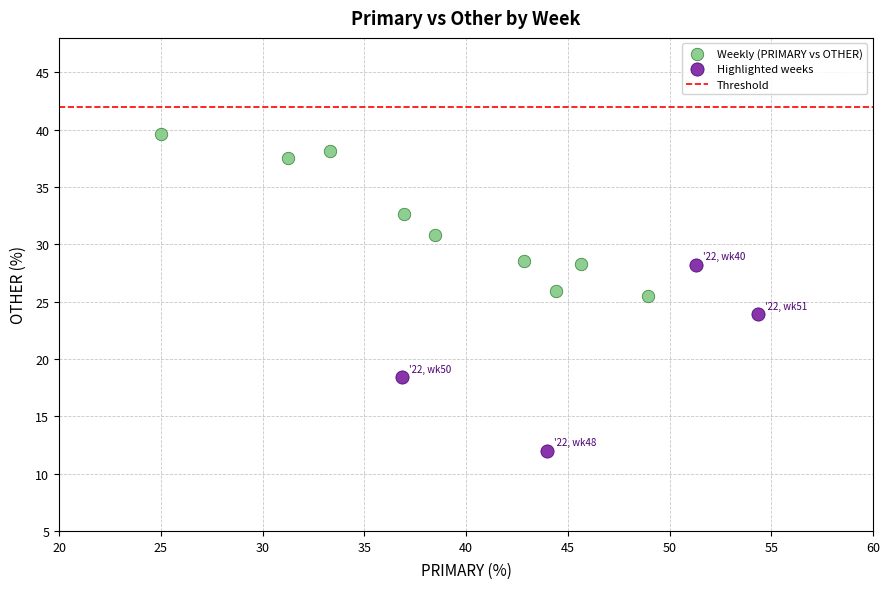

Which series contains the highest Y value?

Weekly (PRIMARY vs OTHER)